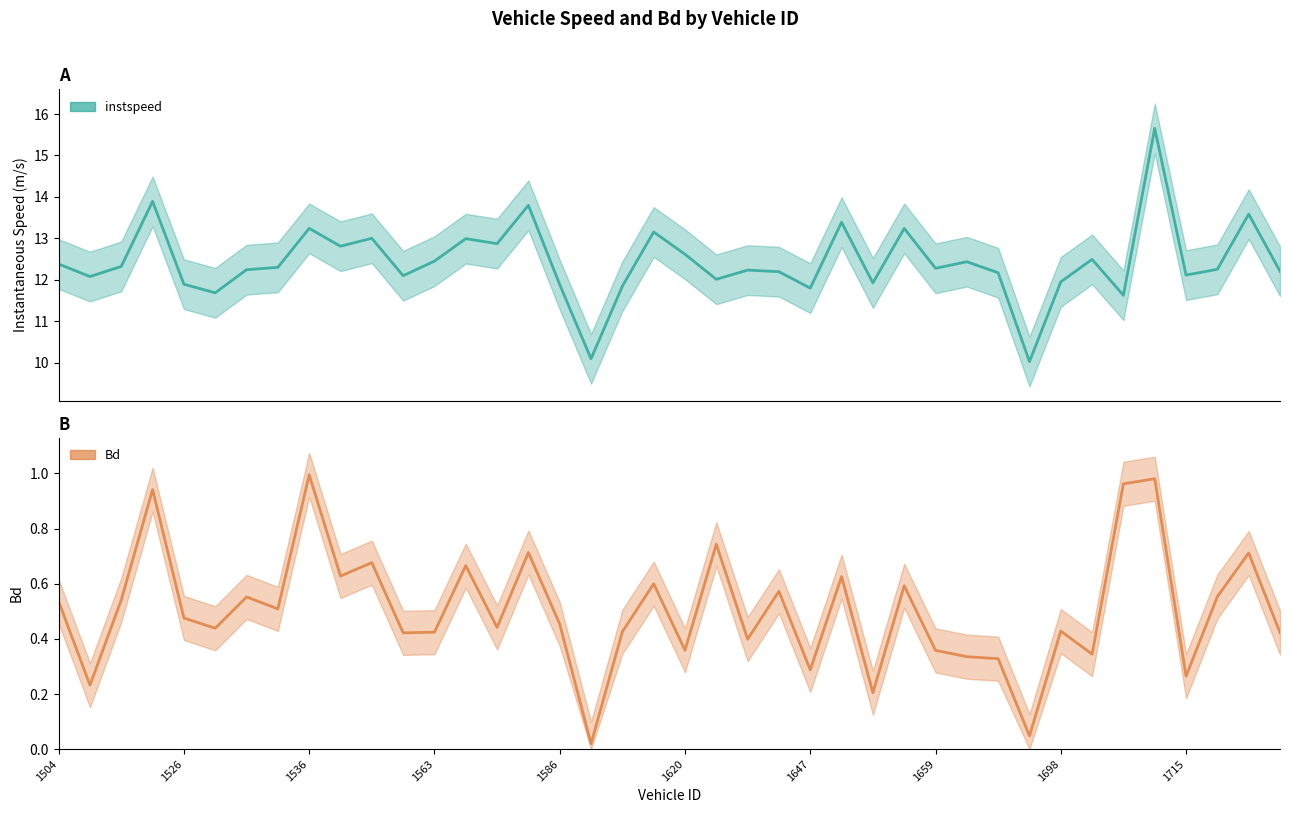

True or false: Bd and instspeed cross at least once.

False